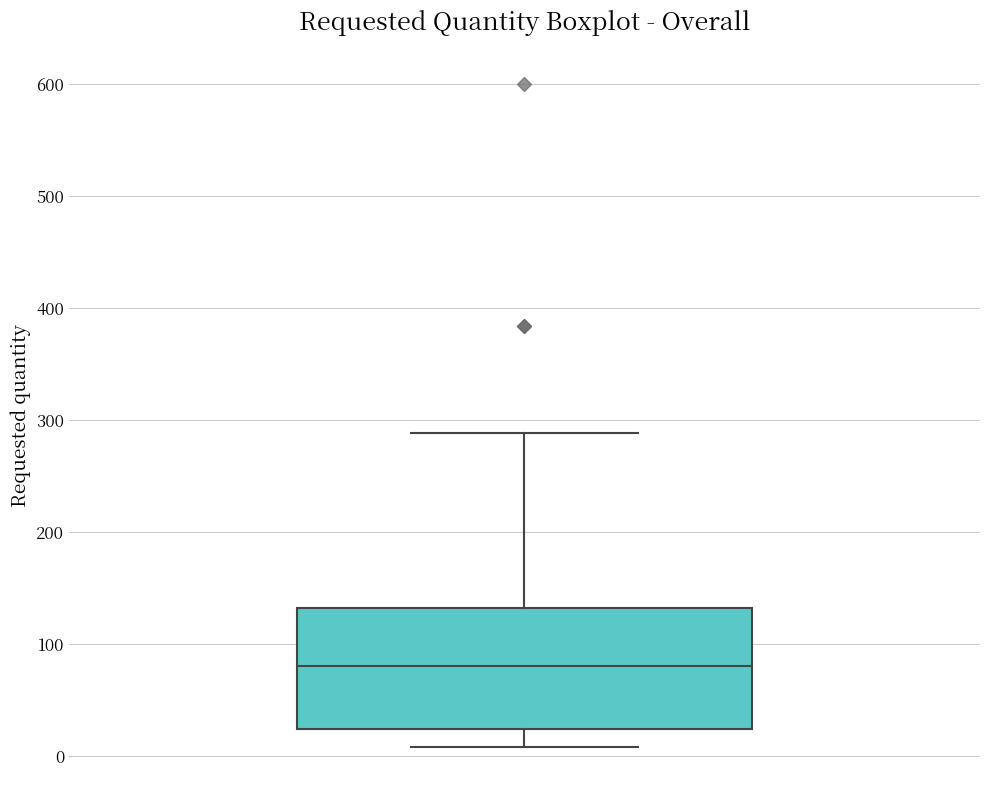

Where does the lower whisker of the box end on the y-axis? The values are not printed on the chart, so give them approximately, as read against the axis.

10